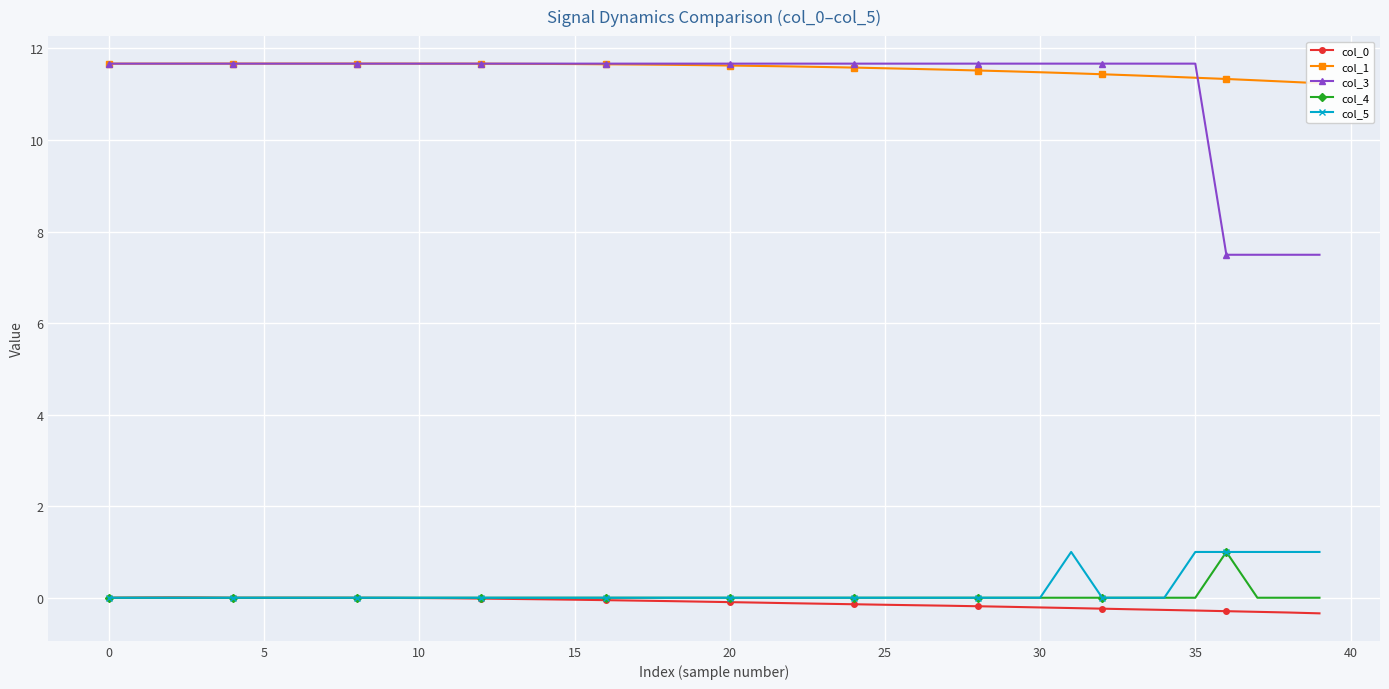

What is the highest value of the col_3 series?

11.7